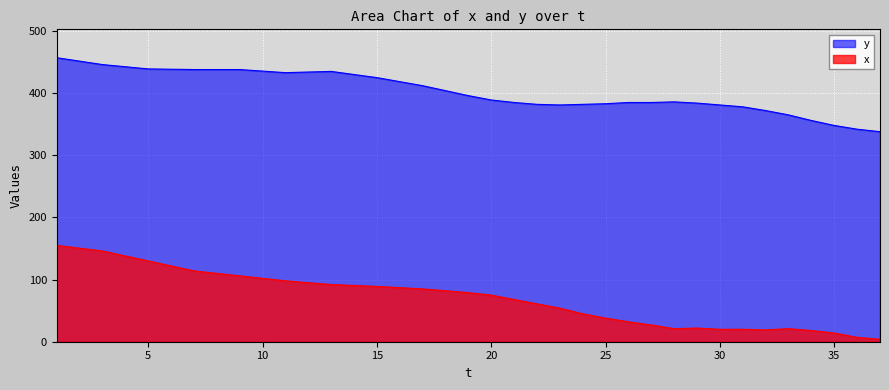

The value of y at 36 is 227.5. True or false?

False